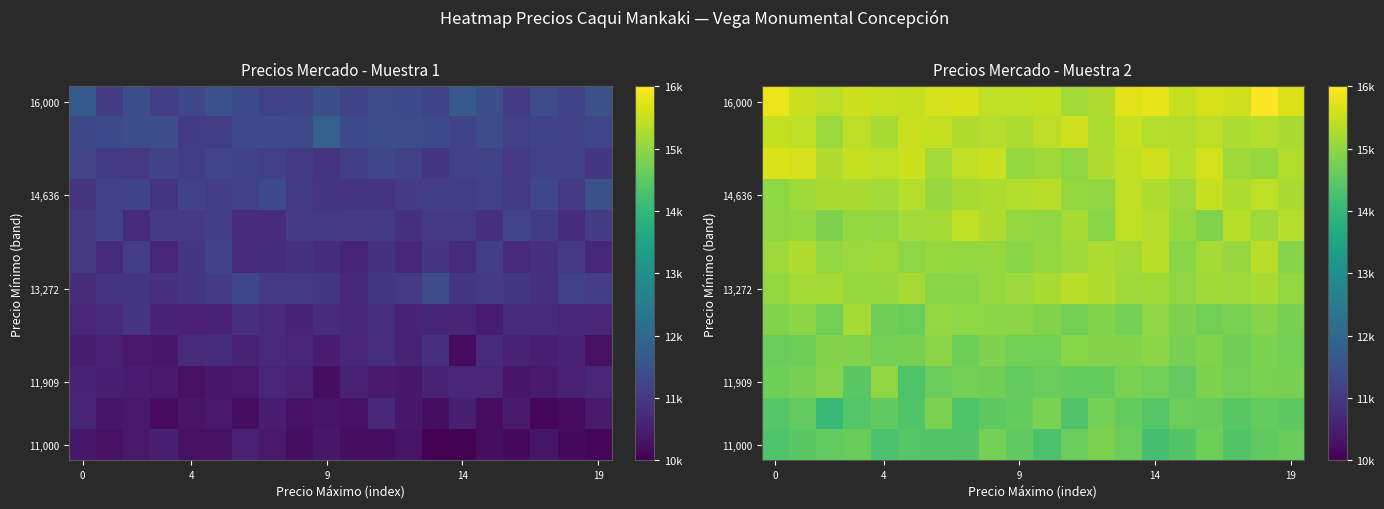

How many data points does each series have?

20